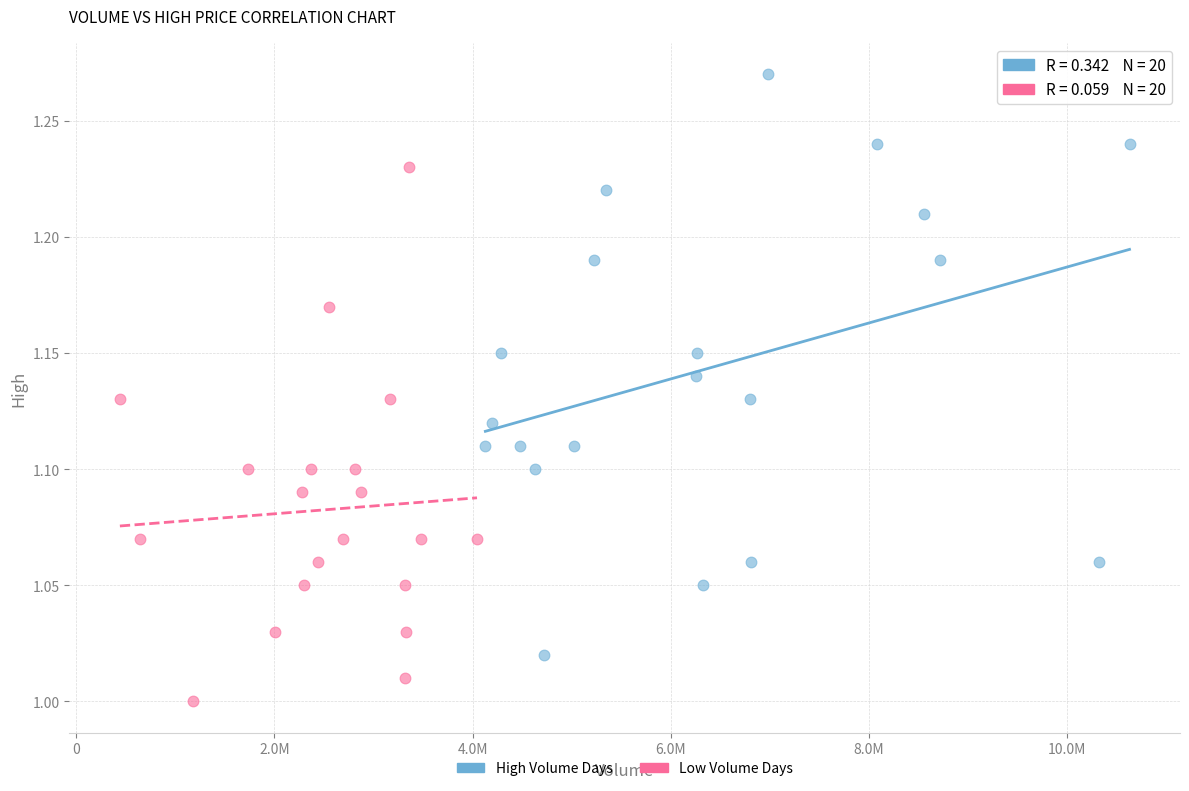

Which series contains the lowest Y value?

Low Volume Days